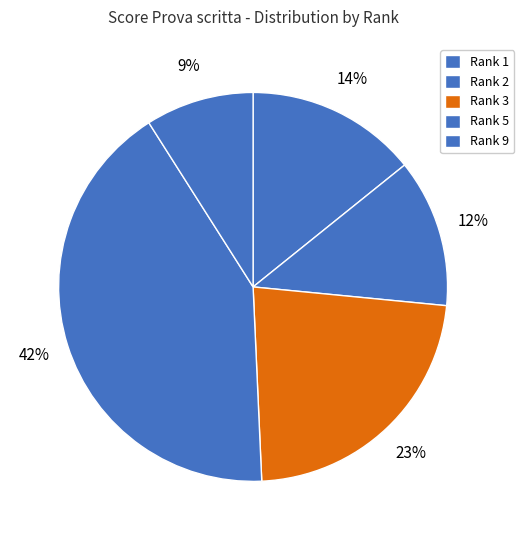

How many slices are in this pie chart?

5